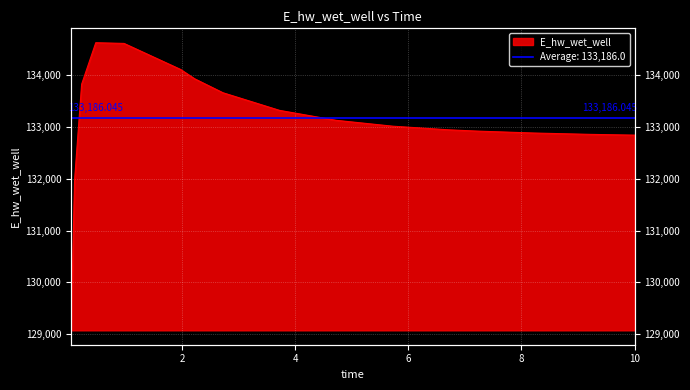

Rank the categories by value from lowest to highest.

0.03125, 0.09375, 10.0, 9.21875, 8.21875, 7.21875, 6.71875, 5.71875, 4.71875, 3.71875, 2.71875, 0.21875, 2.21875, 1.96875, 0.96875, 0.46875